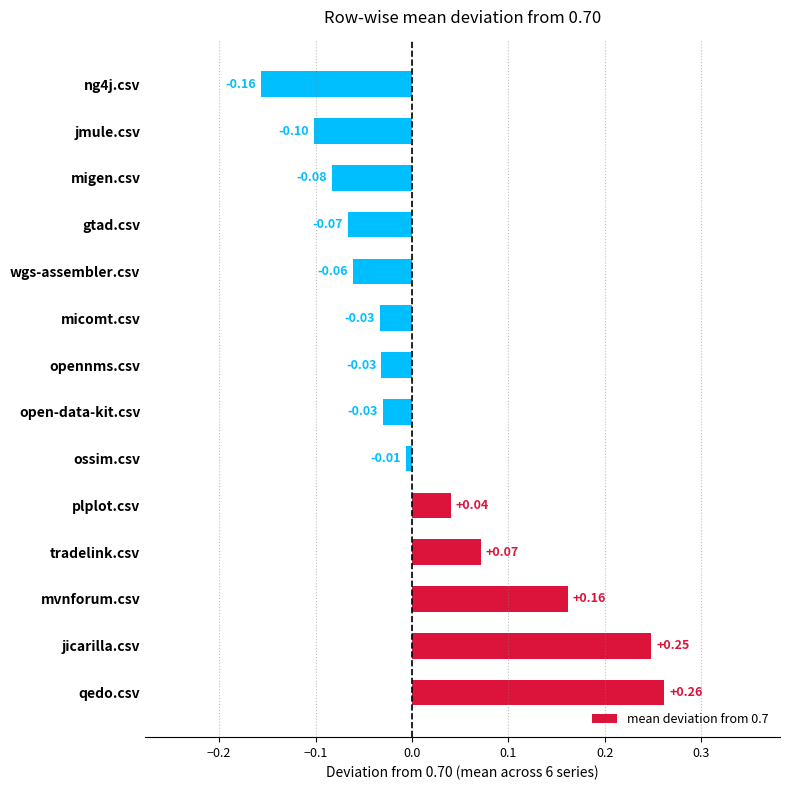

Which label corresponds to the largest value in the chart?

qedo.csv